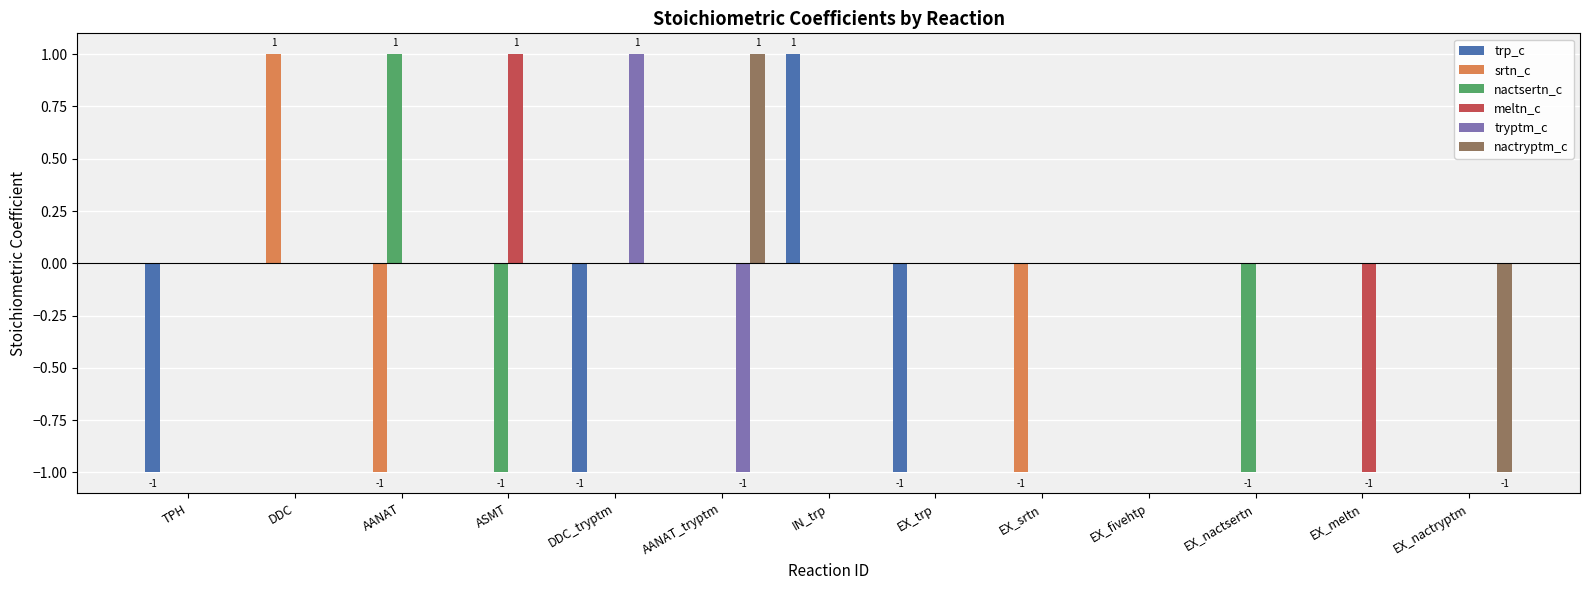

Is the value of nactryptm_c at IN_trp greater than the value of trp_c at EX_trp?

Yes